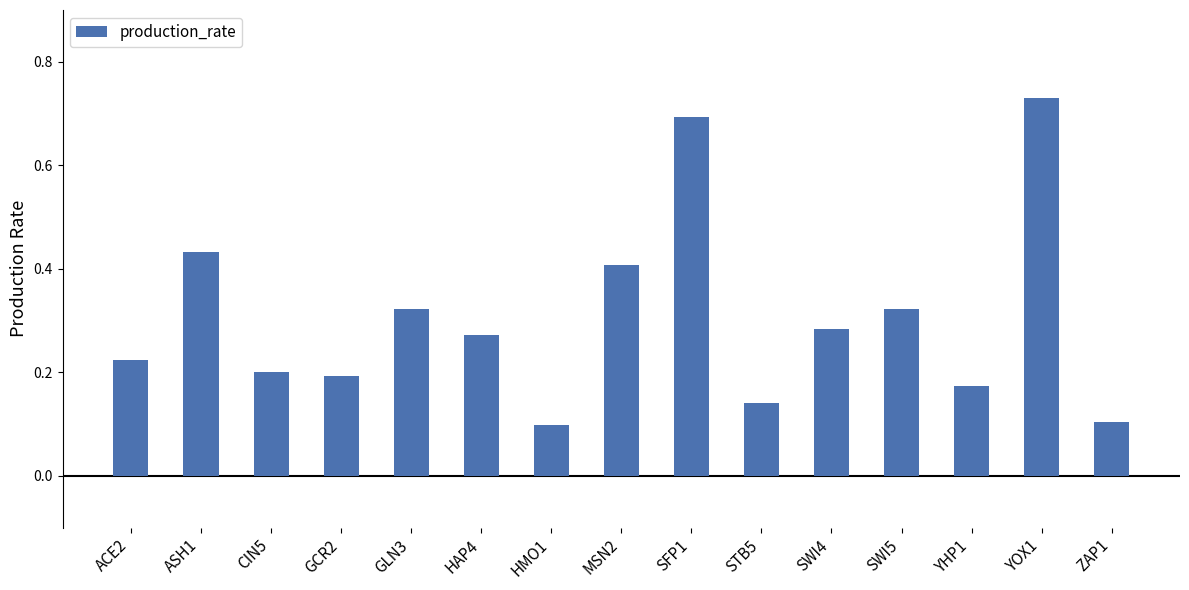

Does the chart contain any negative values?

No